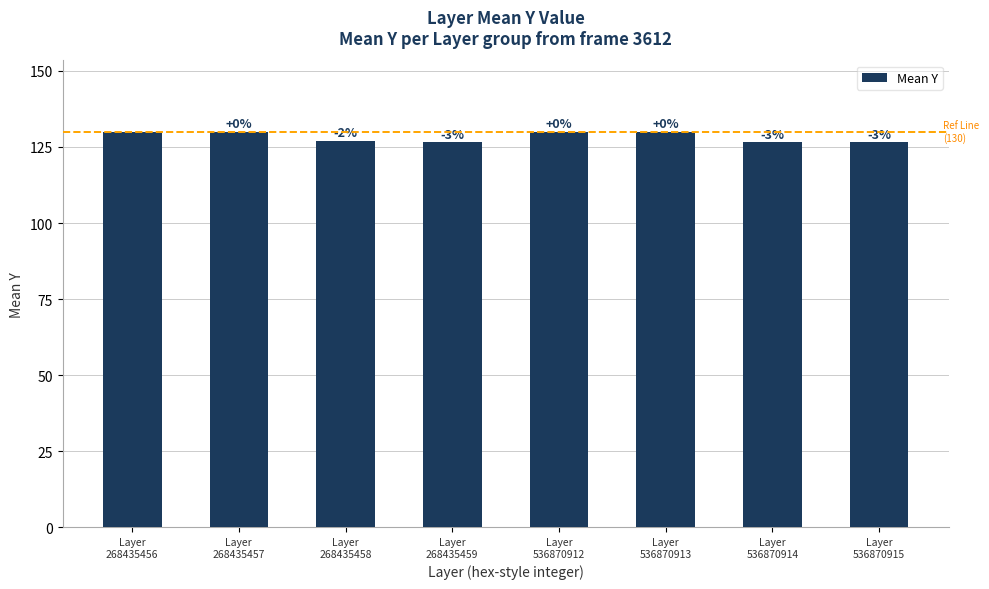

What is the average value?

128.3